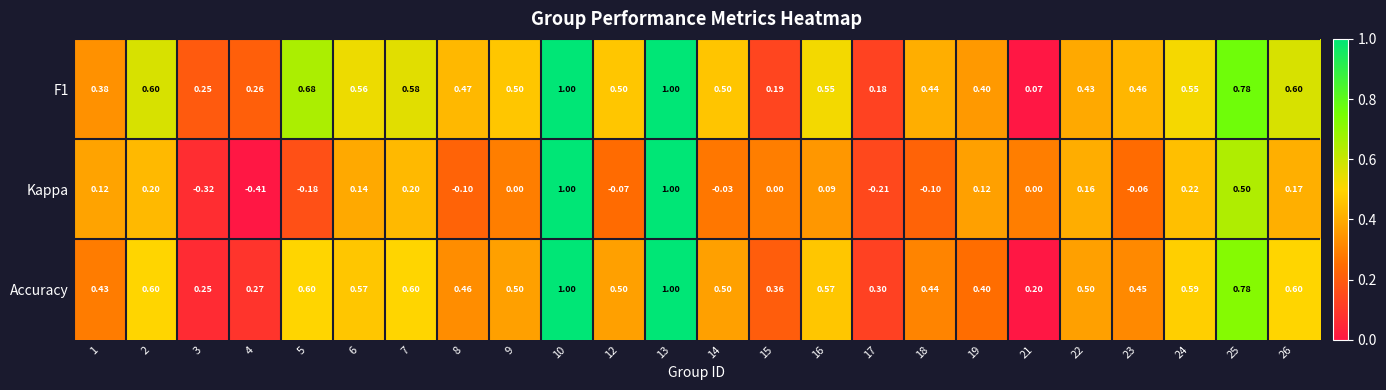

Which series has the widest spread of values?

Kappa